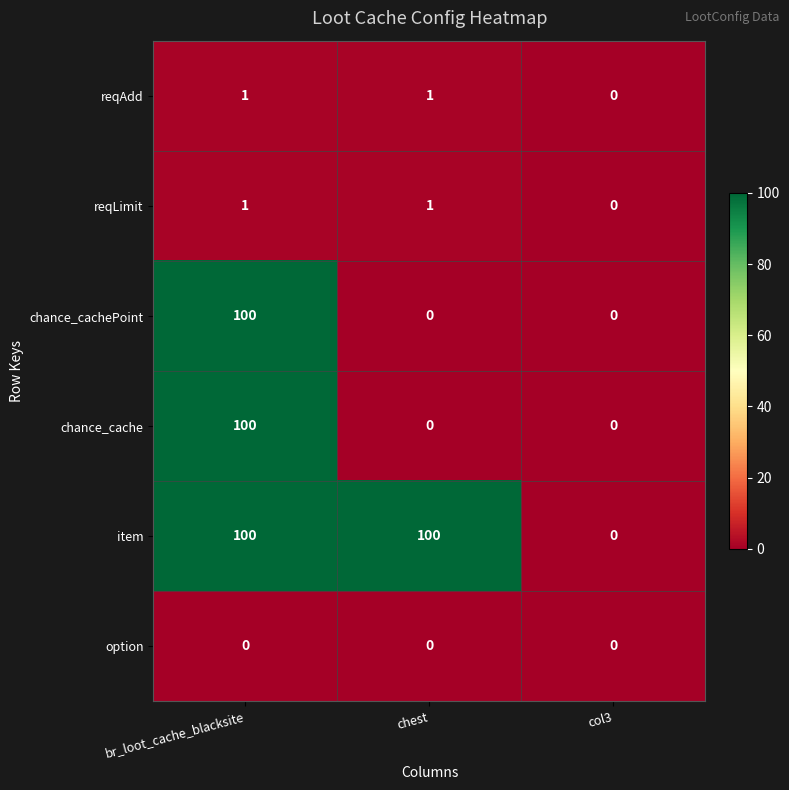

What is the maximum value shown in the chart?

100